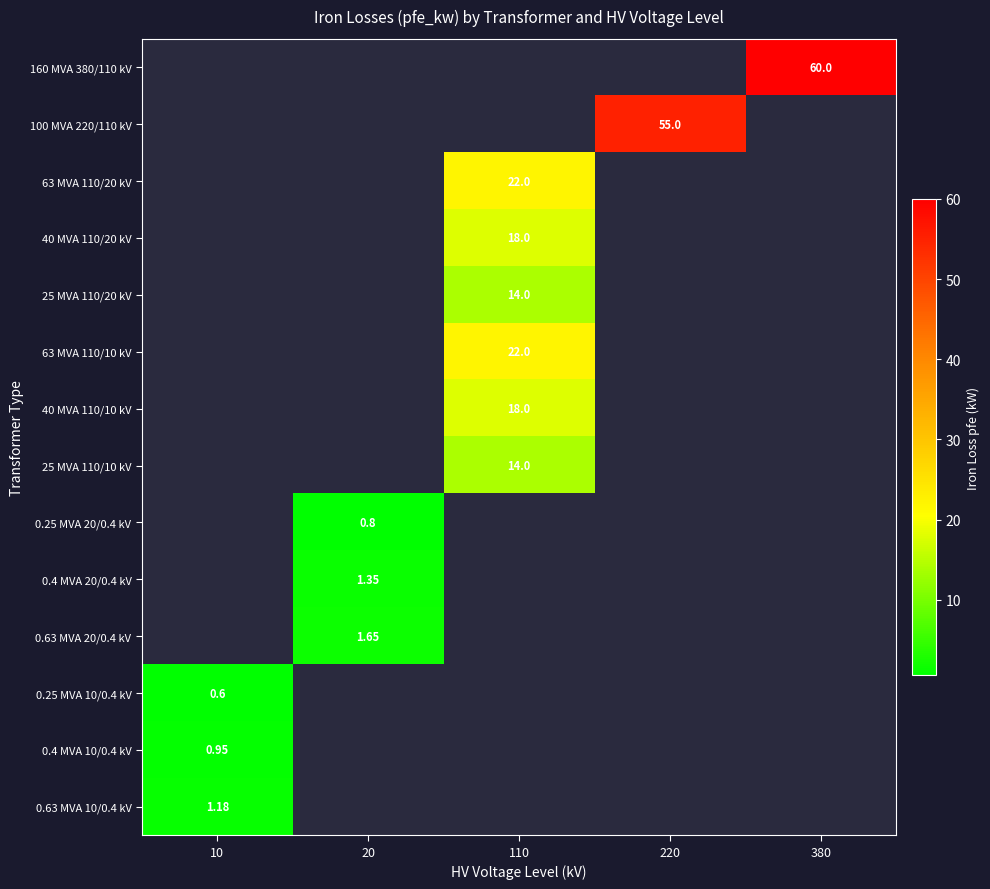

Rank the categories by 63 MVA 110/20 kV value from highest to lowest.

110, 10, 20, 220, 380